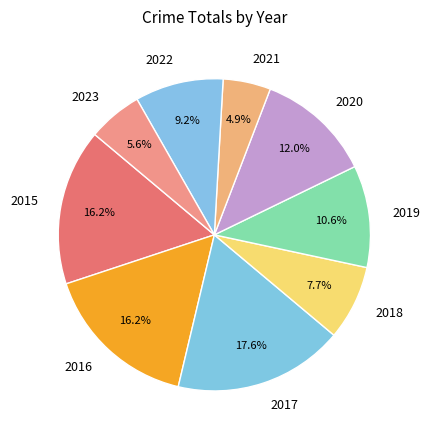

What percentage do 2016 and 2017 together represent?

33.8%